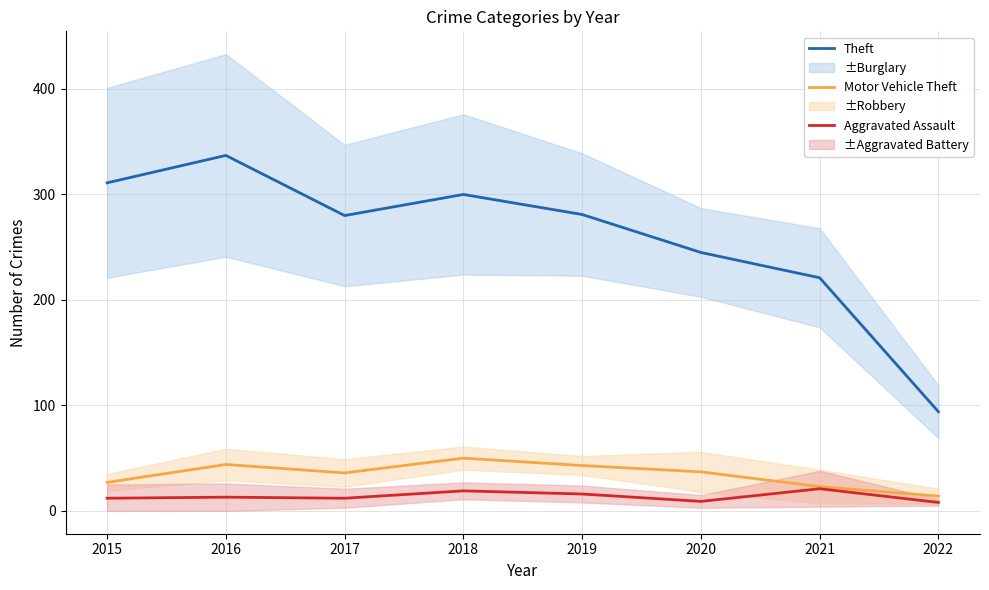

Reading left to right, transcribe all the data shown in this chart.

Theft: 2015=311	2016=337	2017=280	2018=300	2019=281	2020=245	2021=221	2022=94
Motor Vehicle Theft: 2015=27	2016=44	2017=36	2018=50	2019=43	2020=37	2021=23	2022=14
Aggravated Assault: 2015=12	2016=13	2017=12	2018=19	2019=16	2020=9	2021=21	2022=8